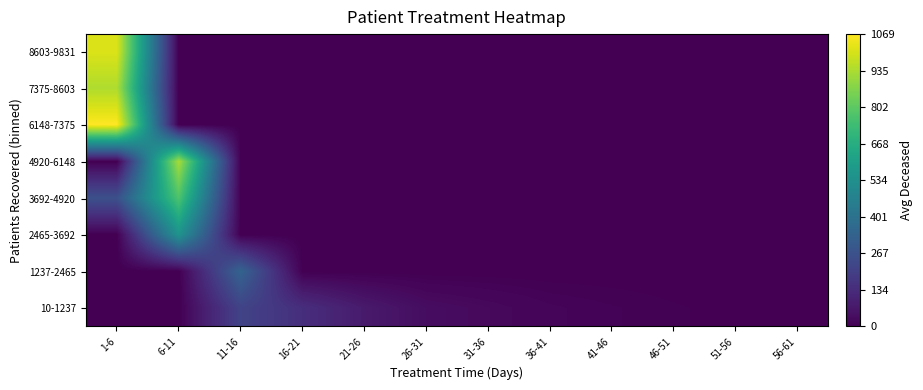

What is the total value across all series at 11-16?

555.0